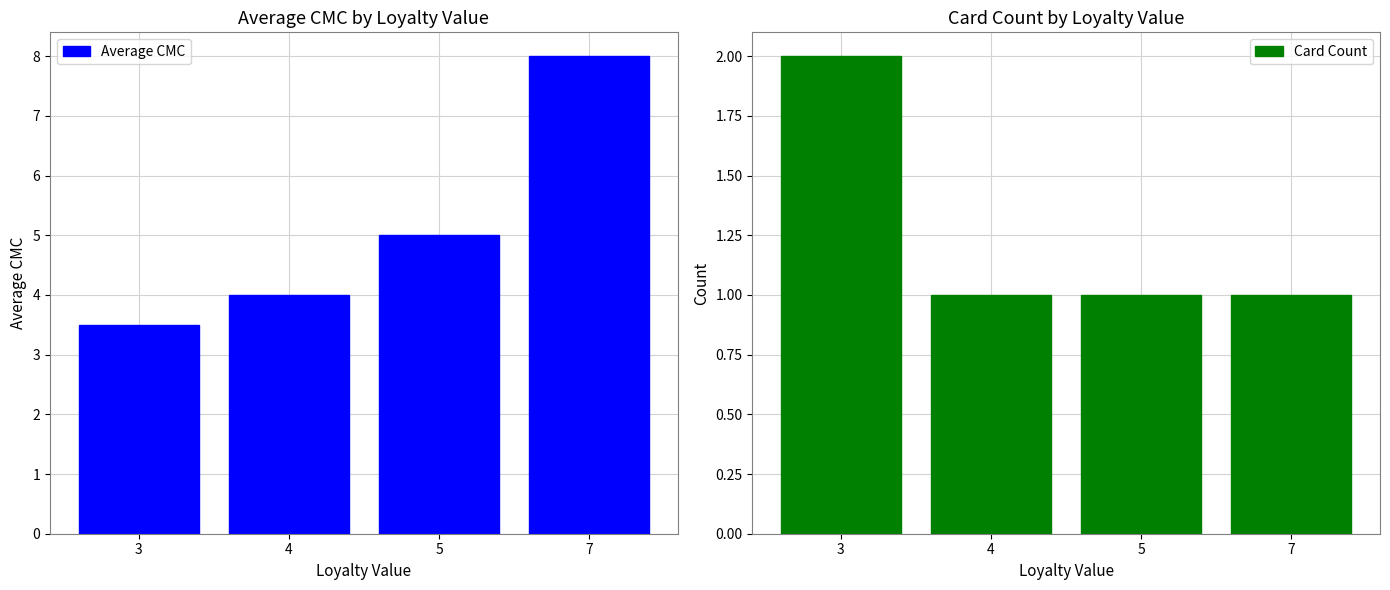

What are all the series names shown in the legend?

Average CMC, Card Count